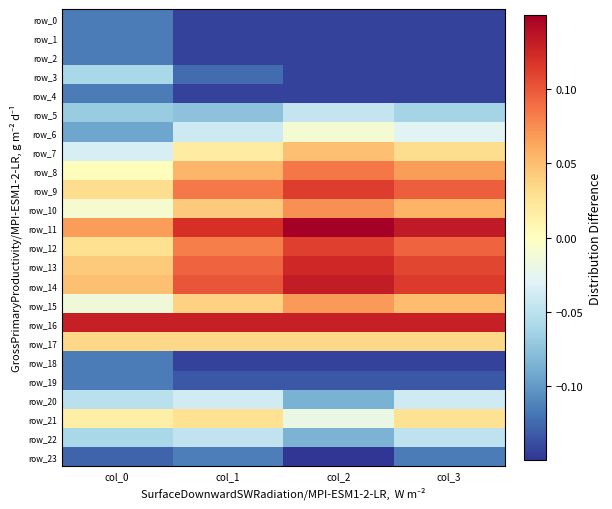

At which category does the chart reach its minimum across all series?

col_2